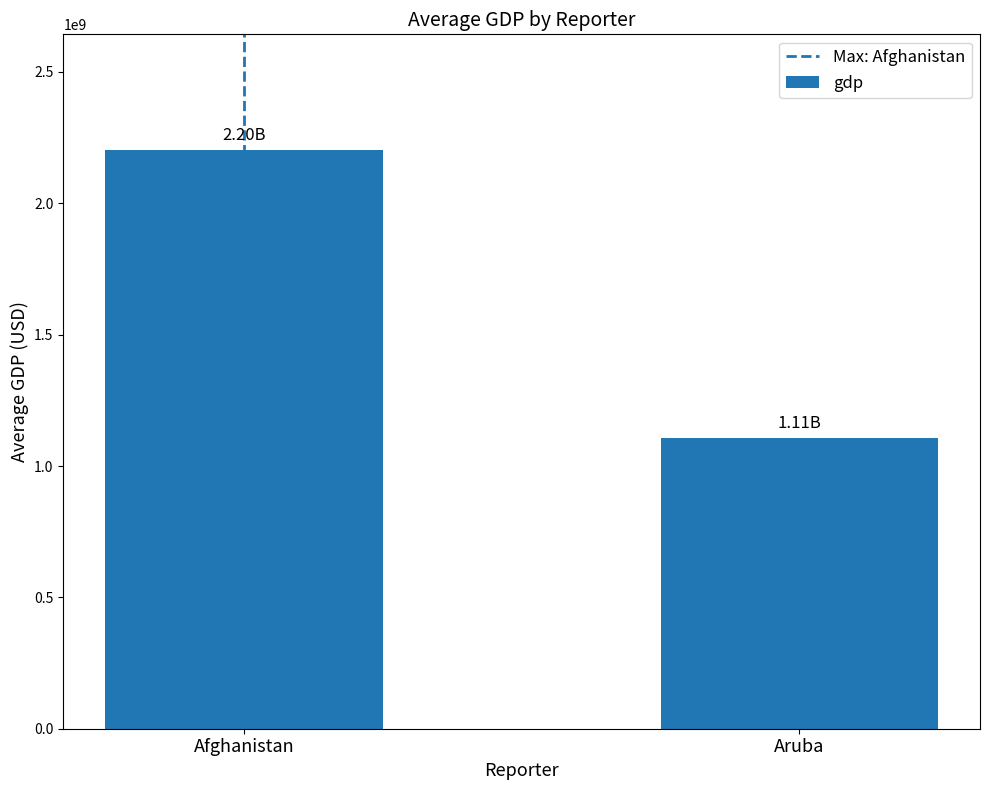

Are the bars grouped side by side (vs. stacked)?

No